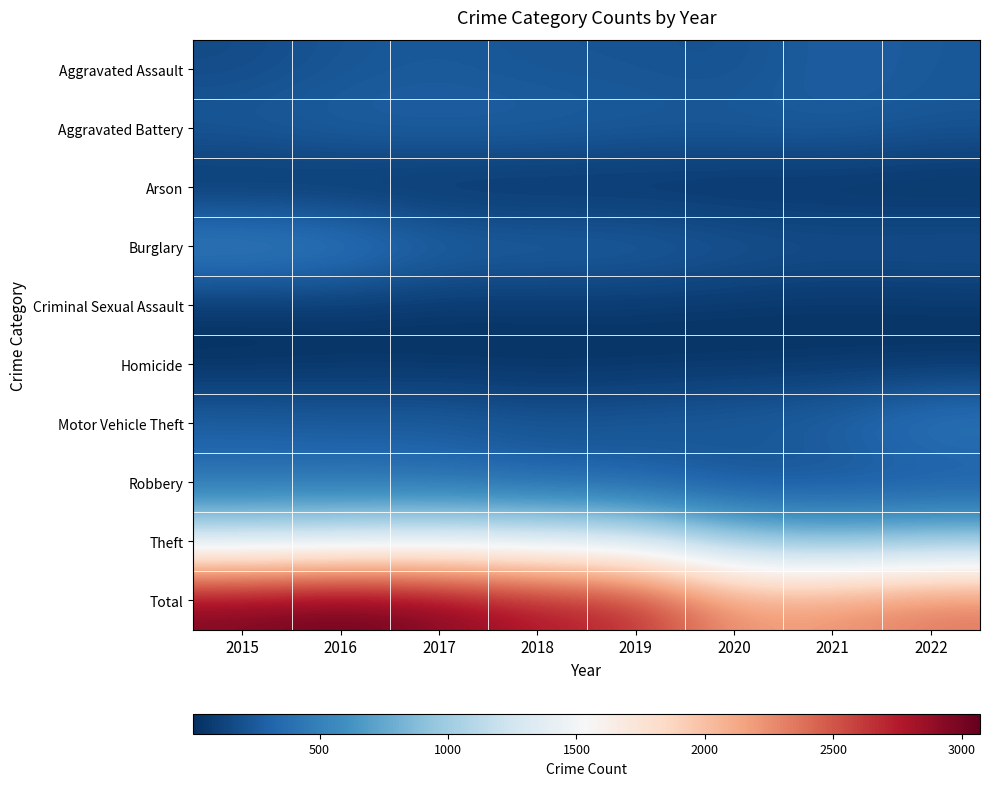

At how many categories does at least one series exceed 1619?

8